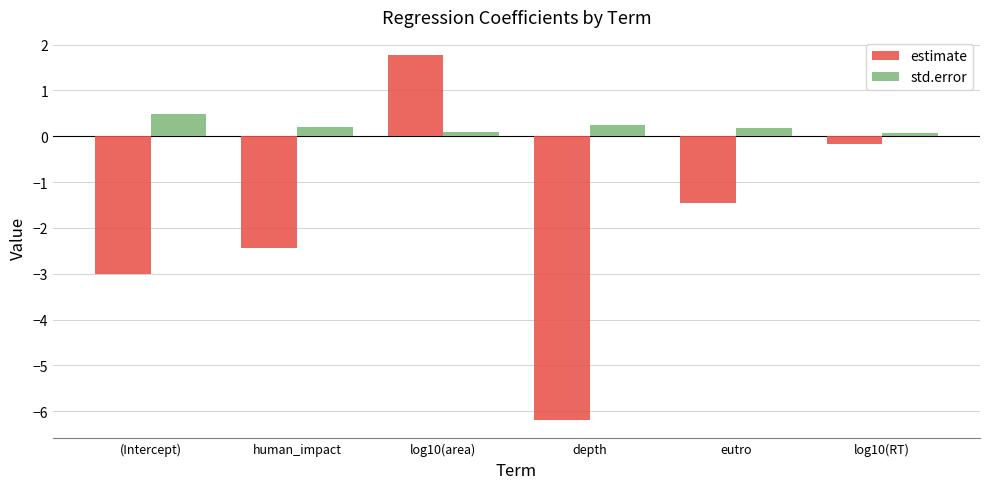

How many bars are there in each group?

2